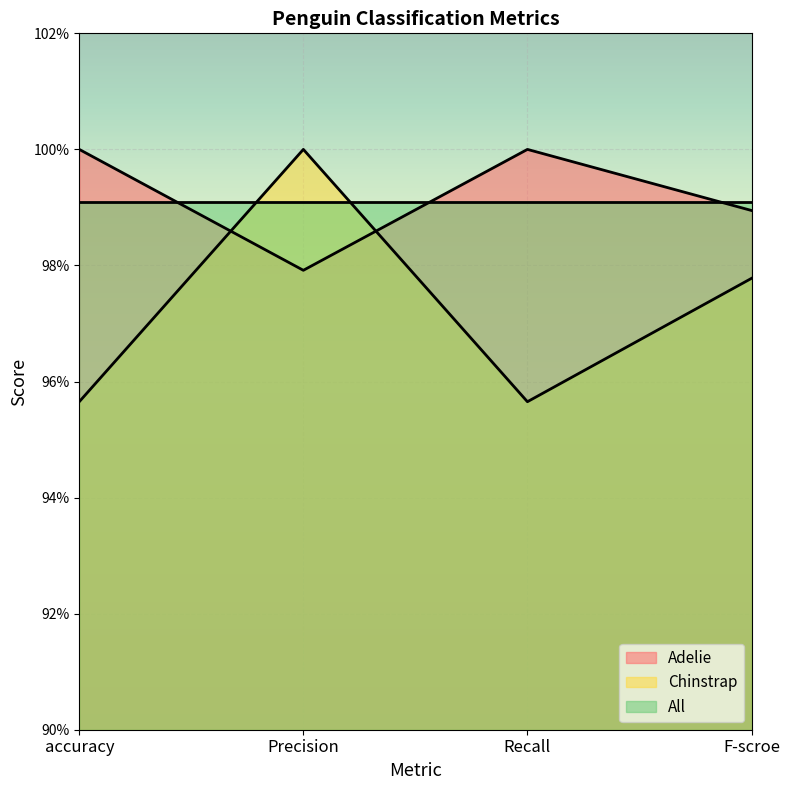

At which category does Chinstrap reach its first local valley?

Recall